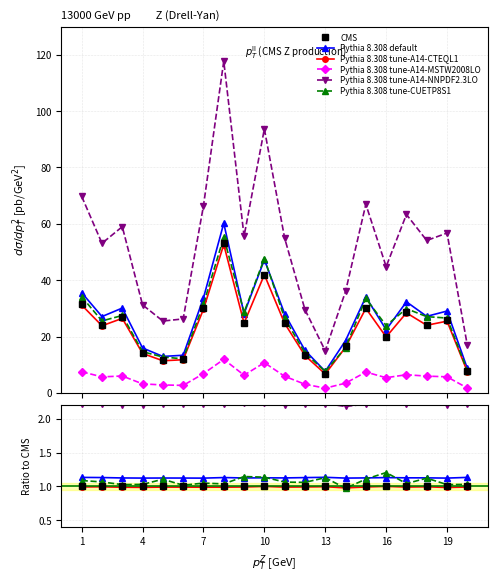

What is the maximum value for Pythia 8.308 tune-CUETP8S1?

1.2